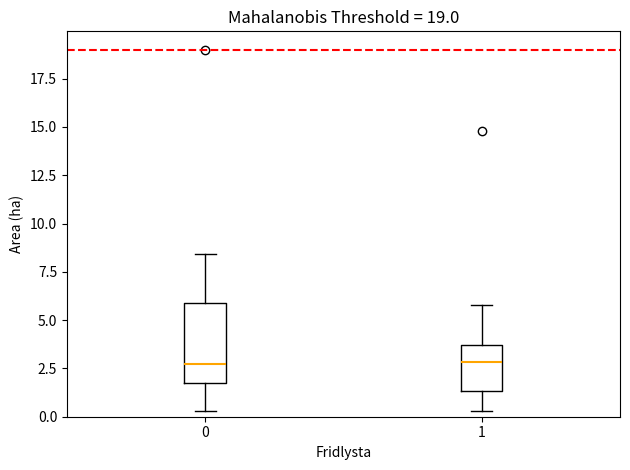

Where is the lower edge of the box at x = 0 on the y-axis? The values are not printed on the chart, so give them approximately, as read against the axis.

1.5